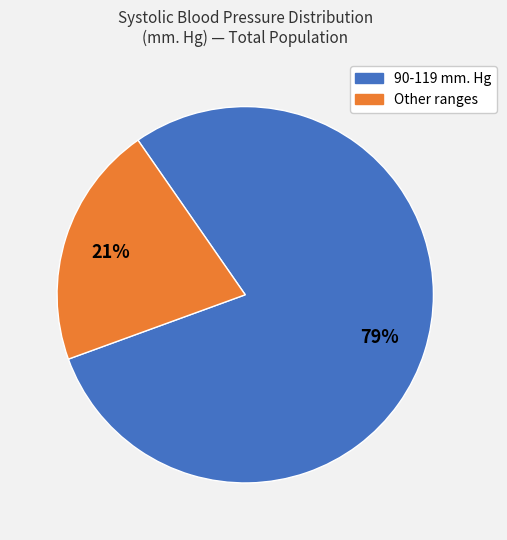

Does any single category account for the majority?

Yes